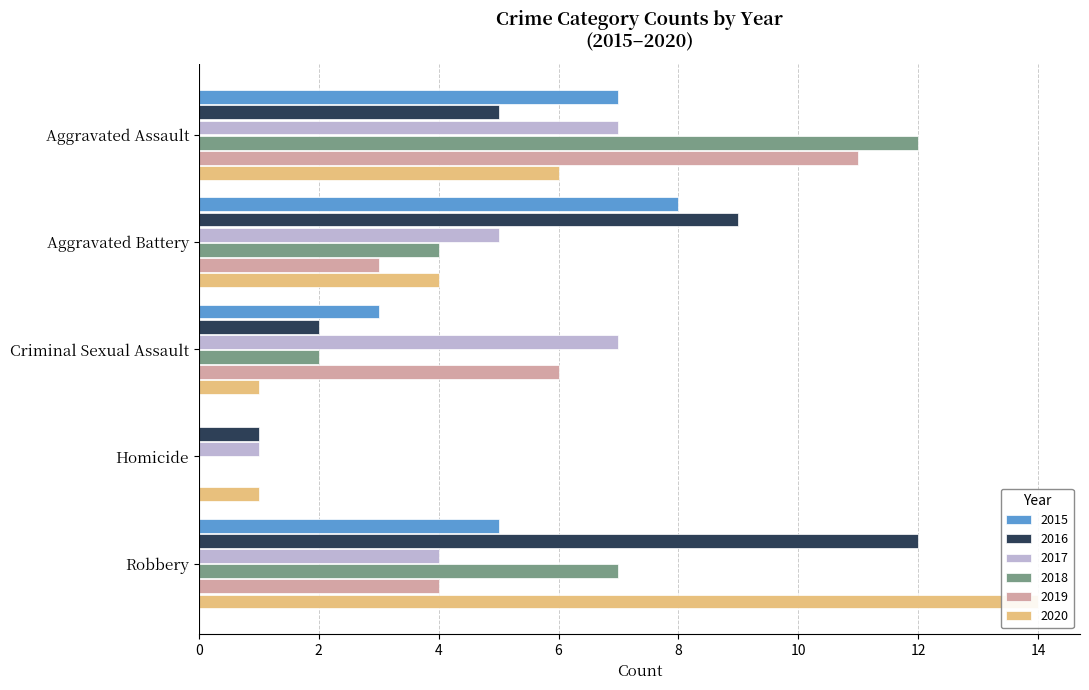

Which series has the largest total across all categories?

2016